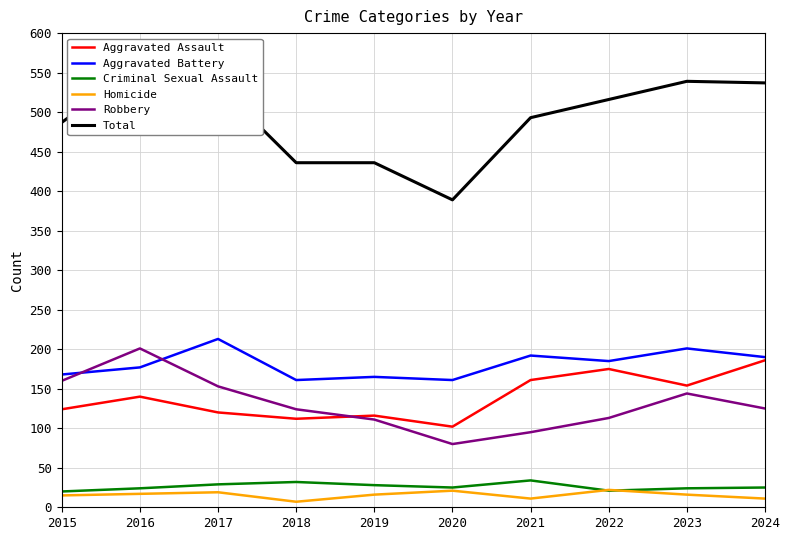

Where does the Aggravated Battery series first go above 185?

2017